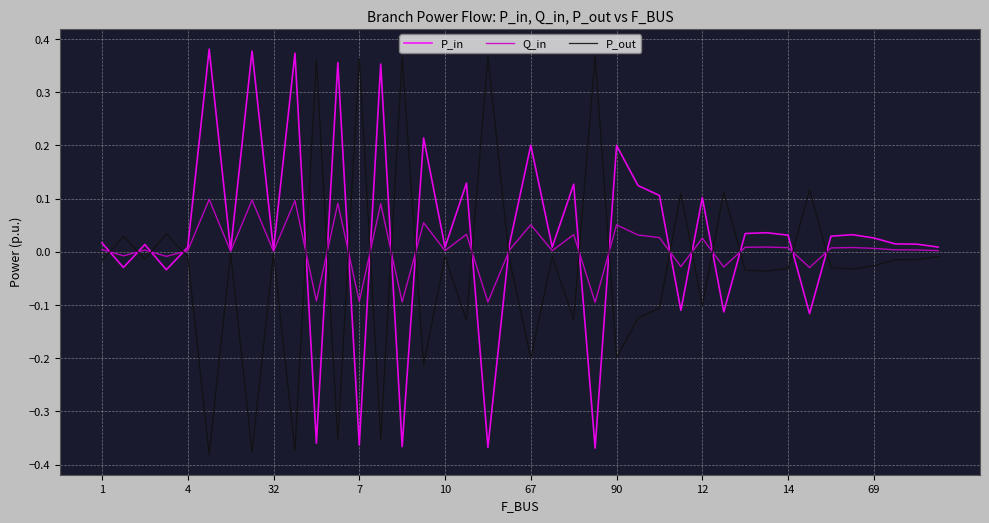

How many lines are shown in the chart?

3